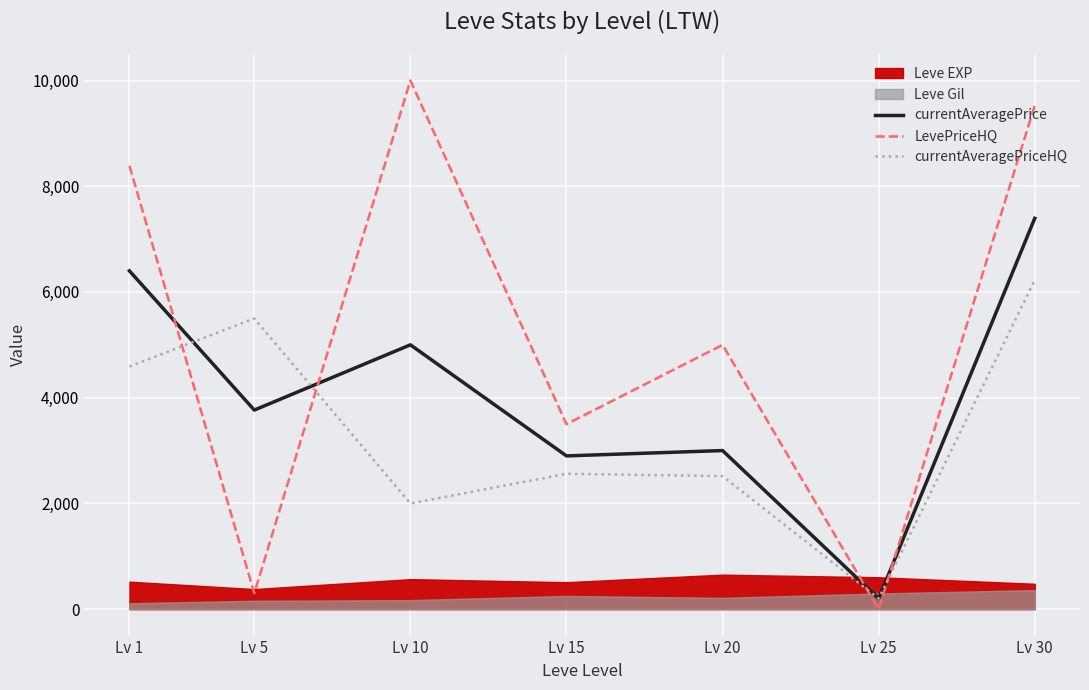

At which label does currentAveragePrice first exceed 3766?

Lv 1